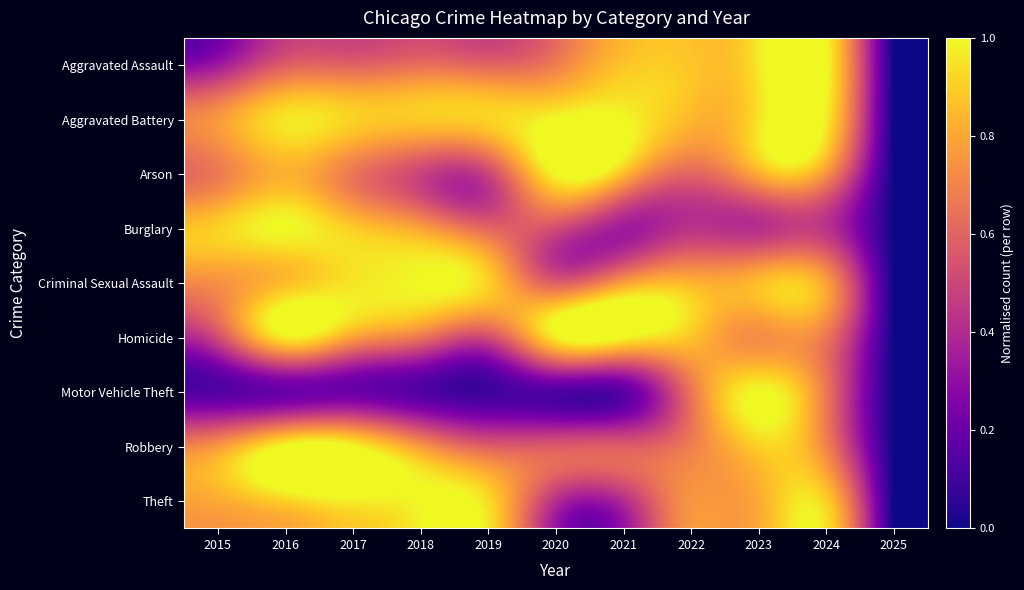

What is the spread (max minus min) of values at 2016?

0.8